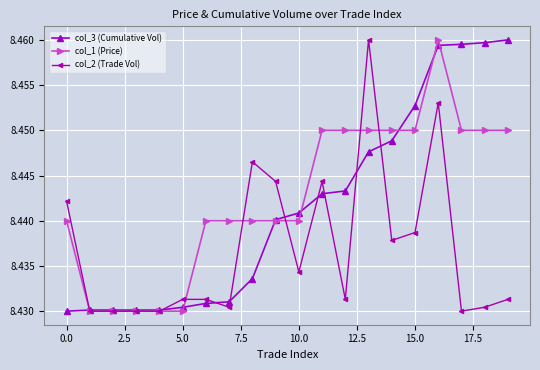

How many lines are shown in the chart?

3